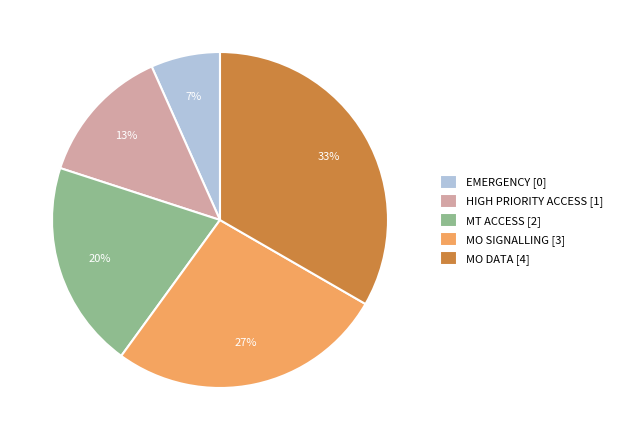

Is it true that MT ACCESS is 20% of the pie?

True